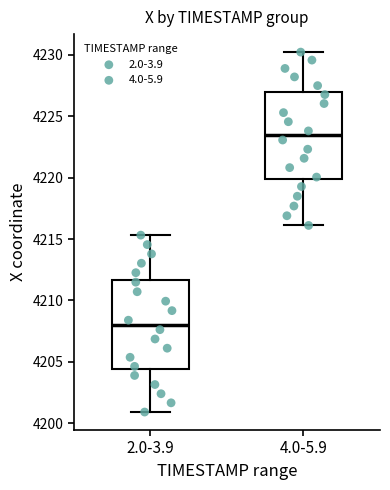

Which box has the lowest median line?

2.0-3.9